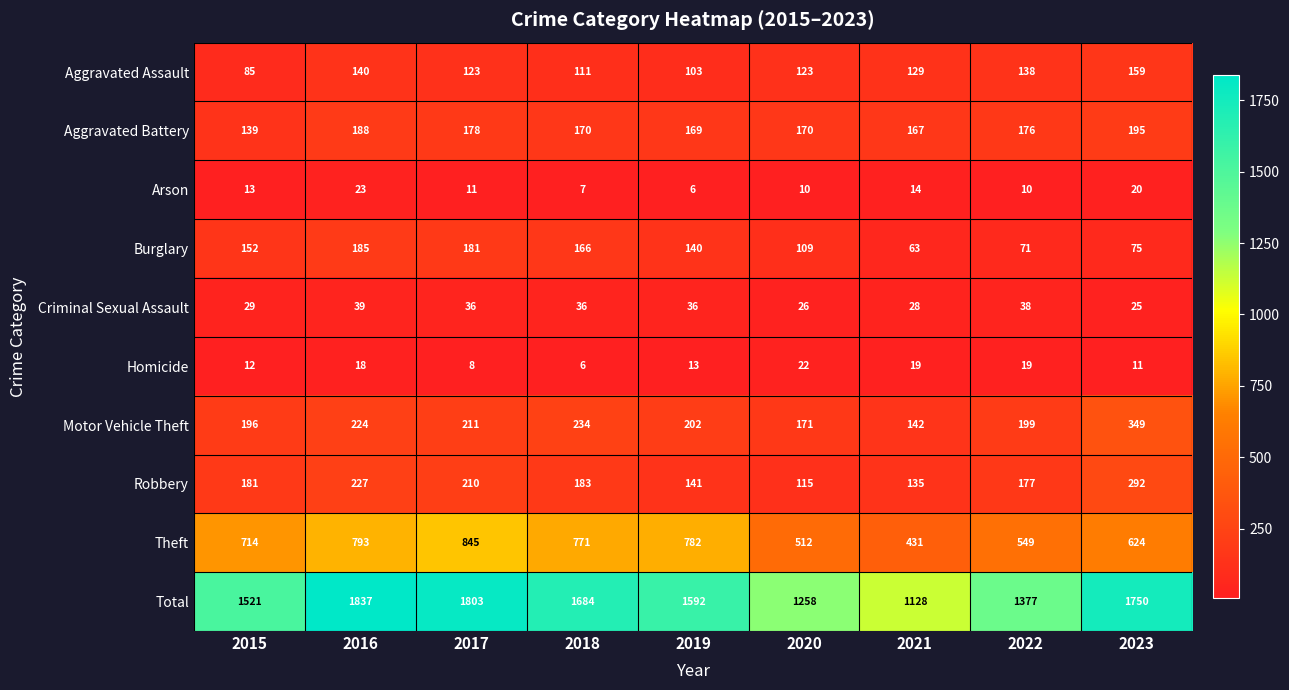

What is the minimum value for Robbery?

115